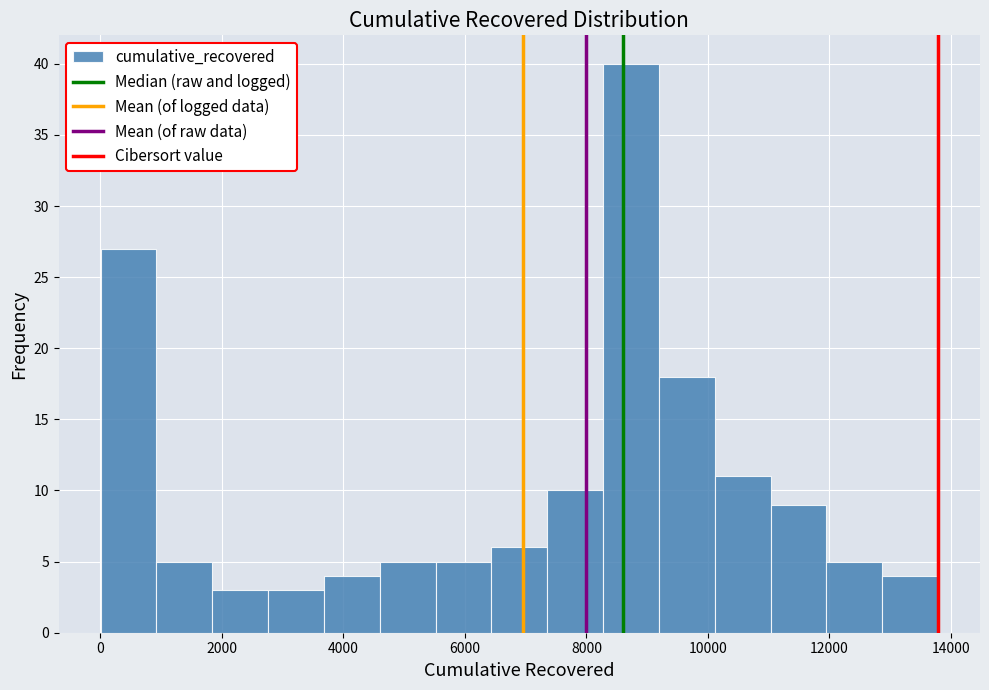

Reading left to right, list every bar in this chart as the range it spans on the x-axis followed by its height. Neither the bar edges nor the heights are printed on the chart, so give them approximately, as read against the axes.

0 to 1000: 27
1000 to 1800: 5
1800 to 2800: 3
2800 to 3600: 3
3600 to 4600: 4
4600 to 5600: 5
5600 to 6400: 5
6400 to 7400: 6
7400 to 8200: 10
8200 to 9200: 40
9200 to 10200: 18
10200 to 11000: 11
11000 to 12000: 9
12000 to 12800: 5
12800 to 13800: 4